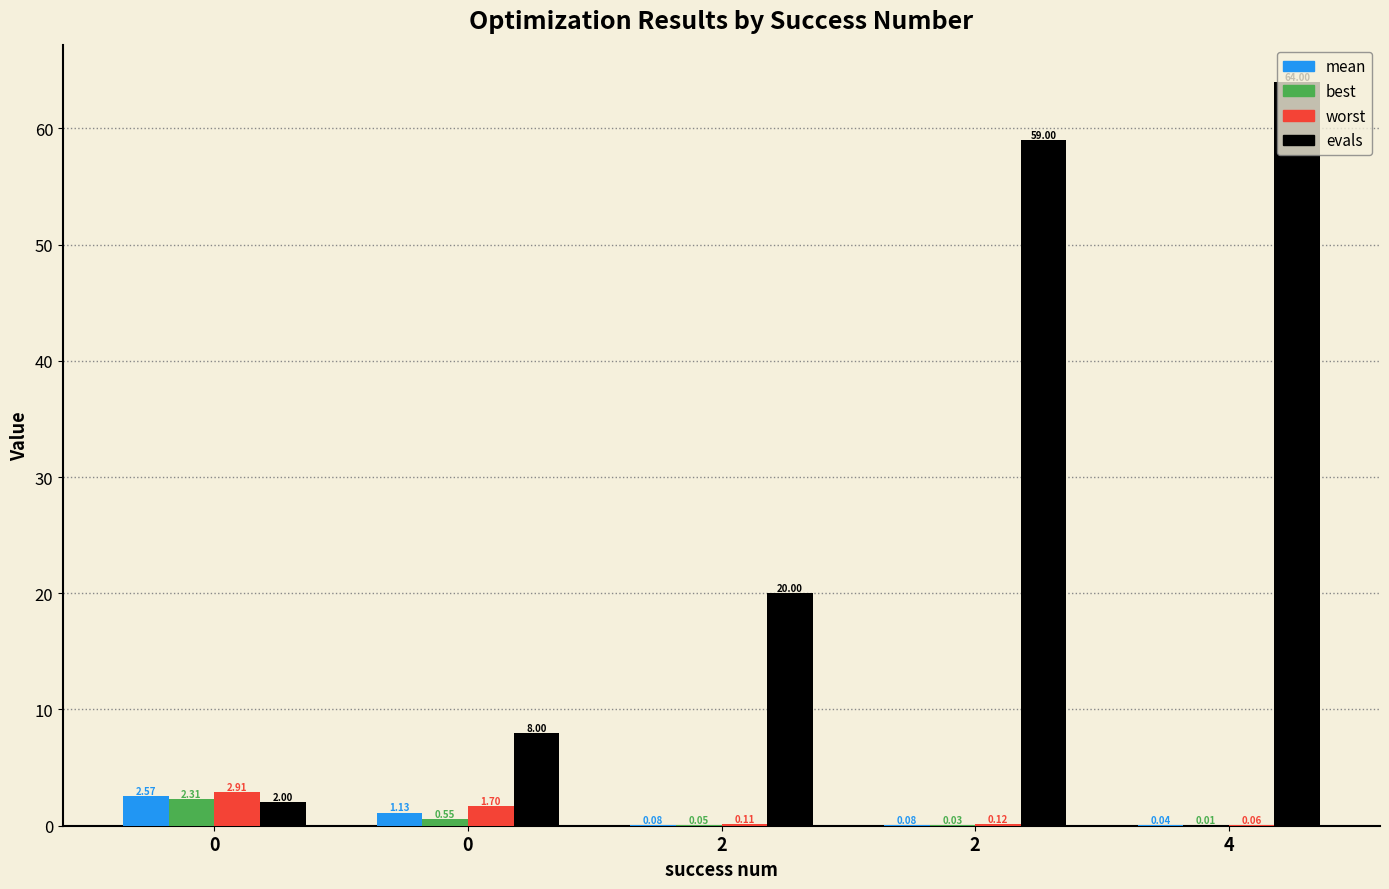

Are the bars grouped side by side (vs. stacked)?

Yes